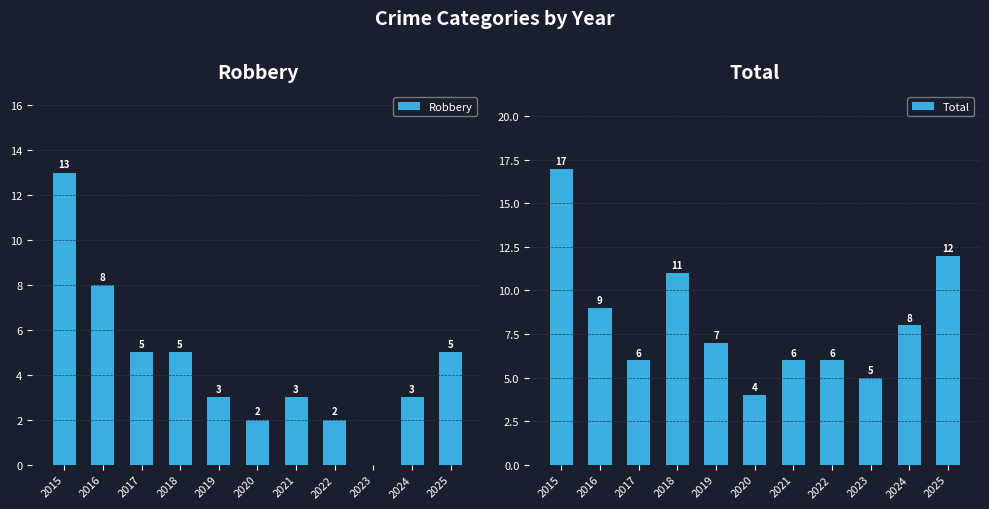

The Robbery series shows 13 at 2015. True or false?

True